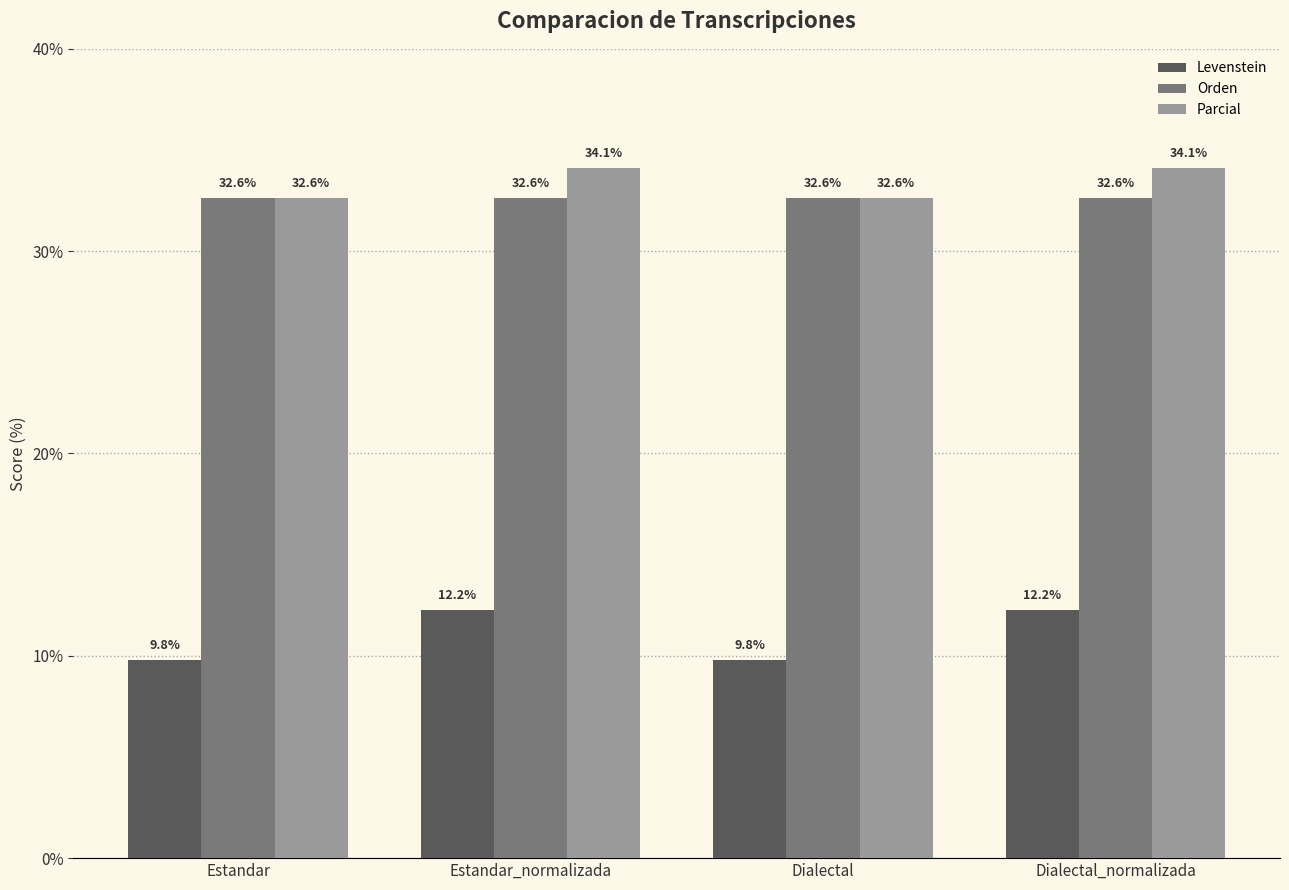

The Orden series shows 32.6 at Estandar_normalizada. True or false?

True